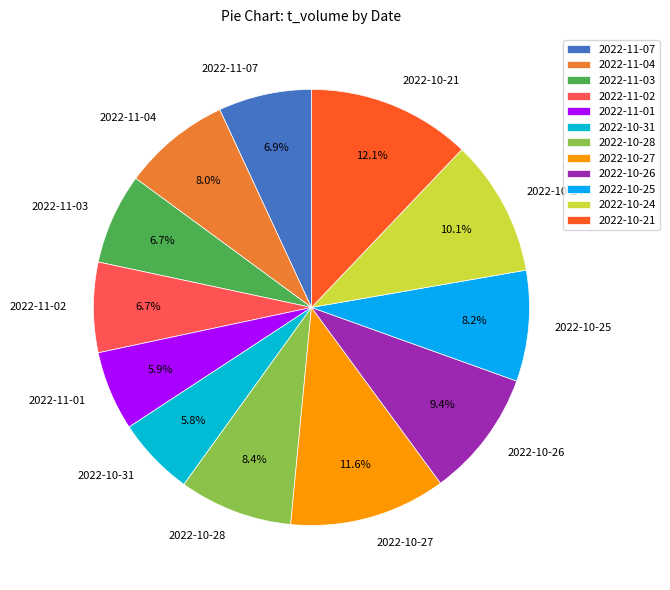

Is 2022-10-26 the majority of the pie?

No